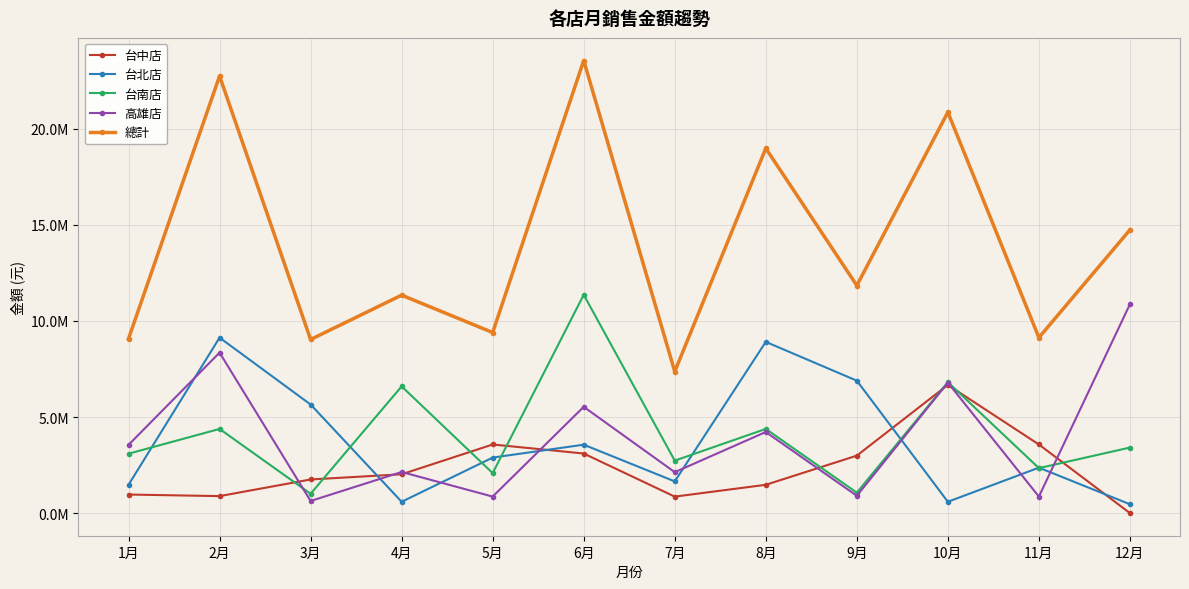

At which category is the sum across all series the highest?

6月